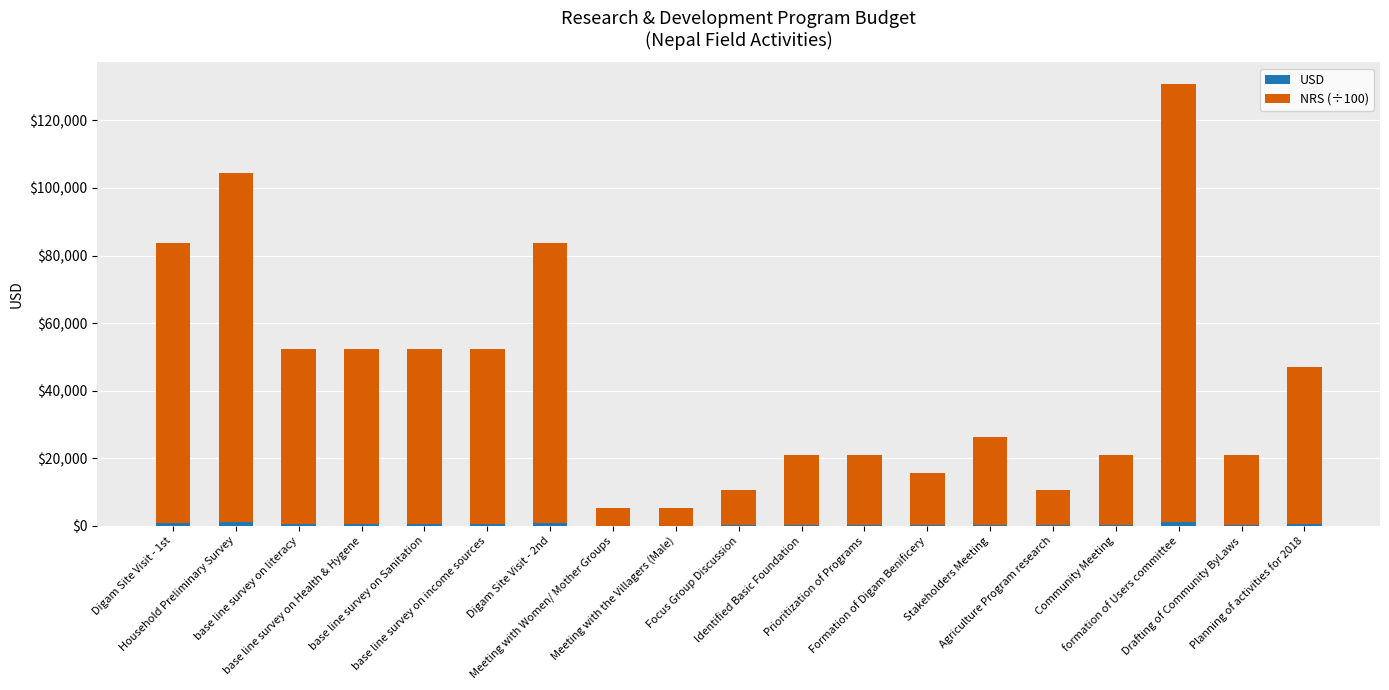

How many categories are shown in the chart?

19